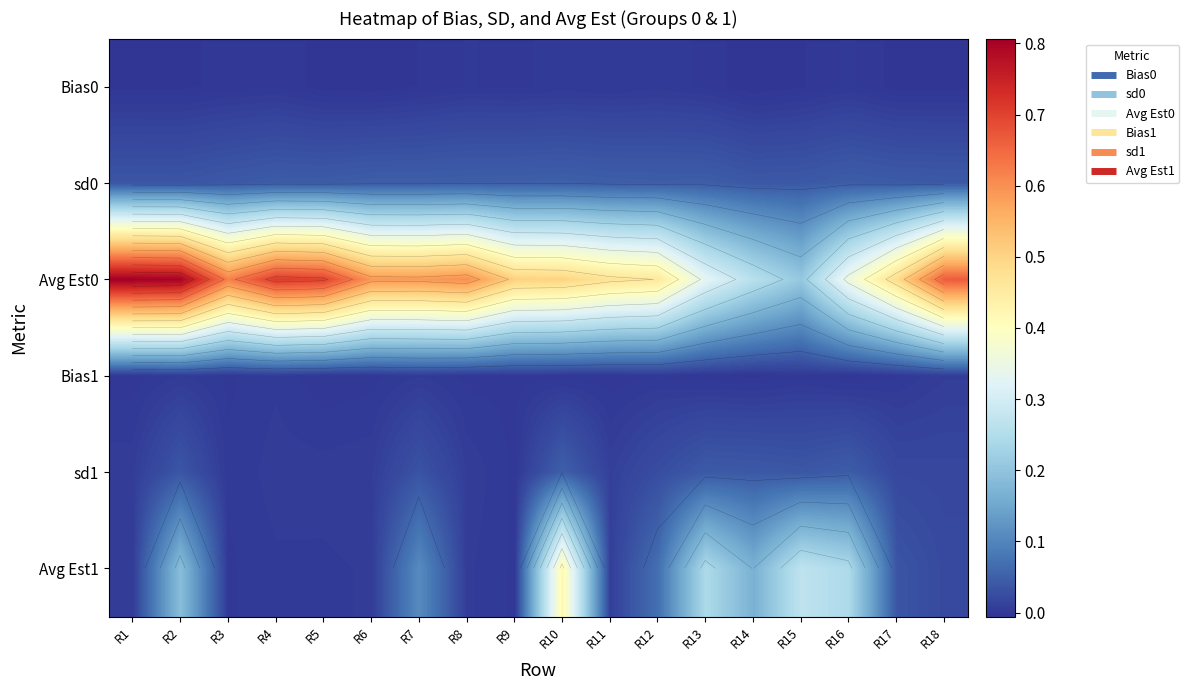

True or false: Bias1 has a value of -0.0 at R14.

True